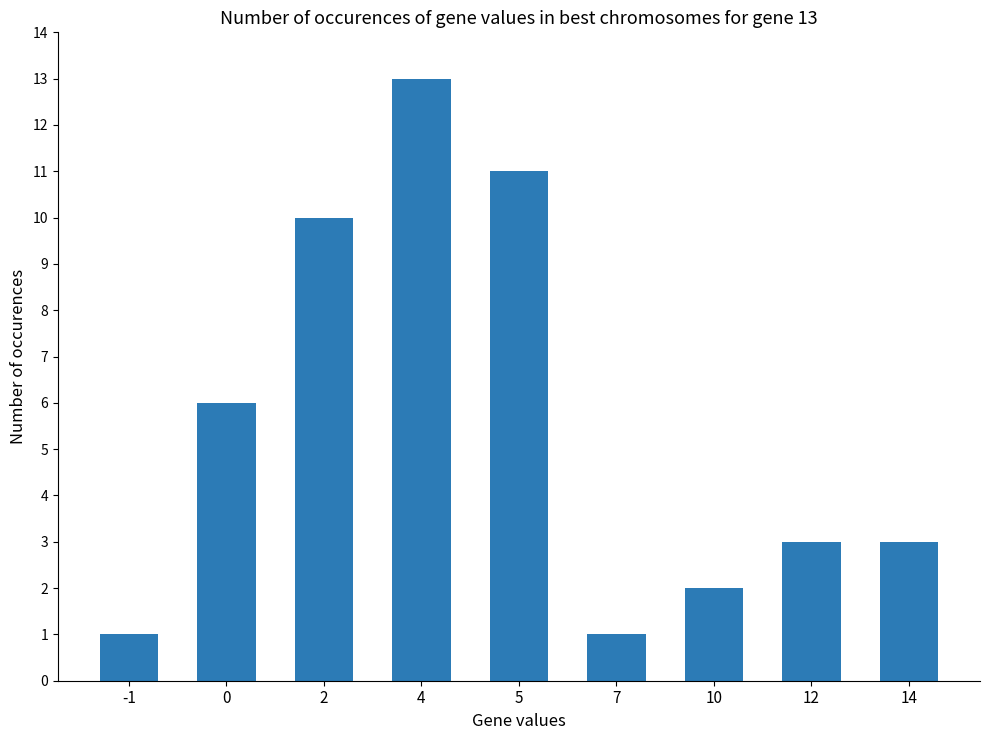

What is the minimum value shown in the chart?

1